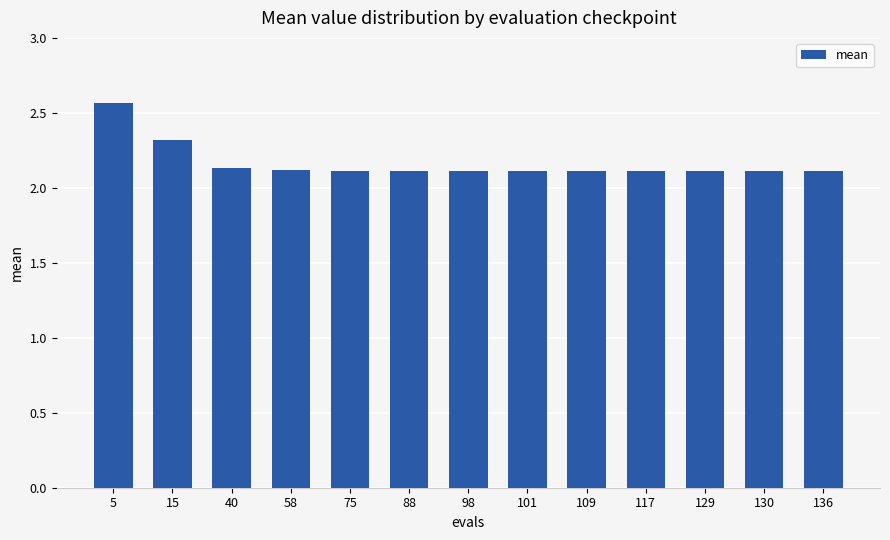

Count the values in the range 2 to 3.

13